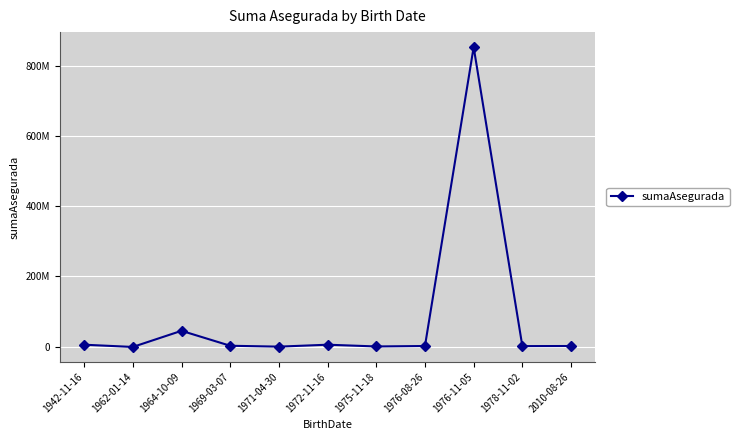

Does the chart have visible grid lines?

Yes